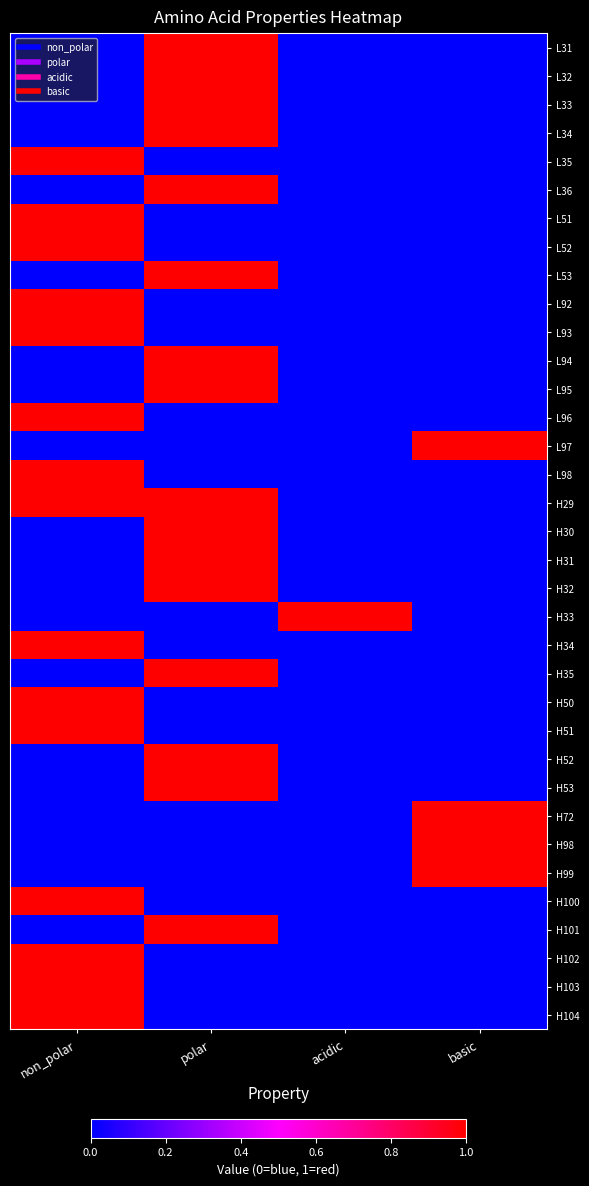

List the series in order of their peak value, lowest first.

L31, L32, L33, L34, L35, L36, L51, L52, L53, L92, L93, L94, L95, L96, L97, L98, H29, H30, H31, H32, H33, H34, H35, H50, H51, H52, H53, H72, H98, H99, H100, H101, H102, H103, H104